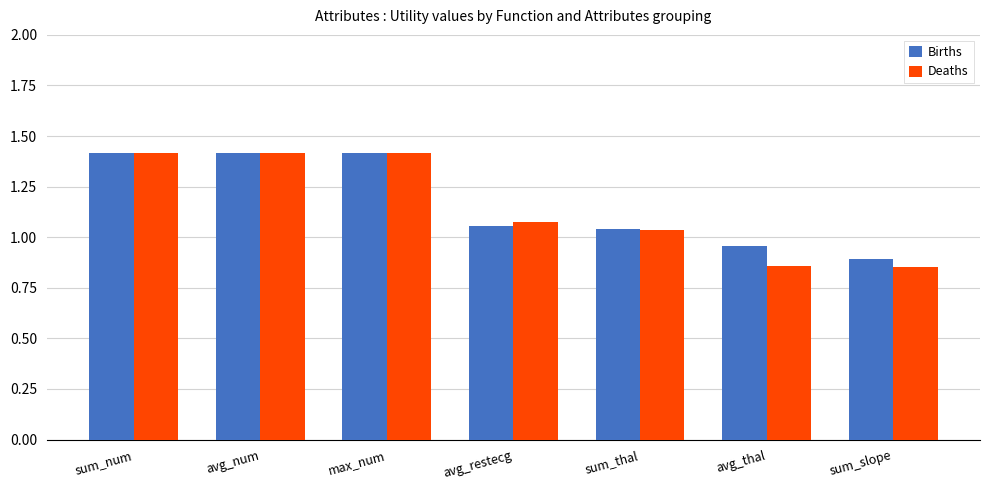

What is the sum of the Births values at avg_restecg and sum_slope?

1.9